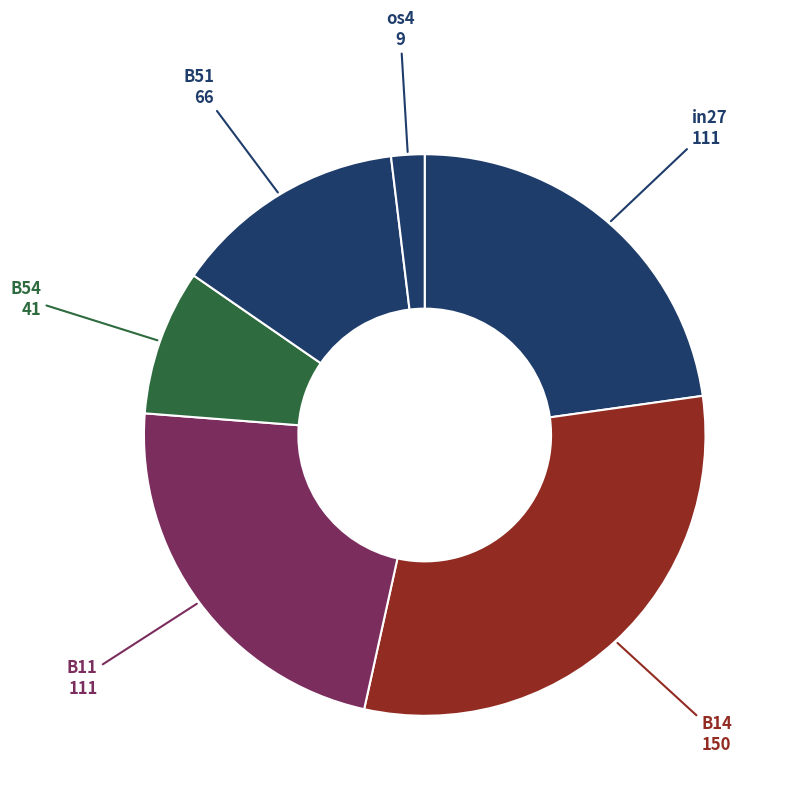

Is there any slice that represents more than half of the pie?

No